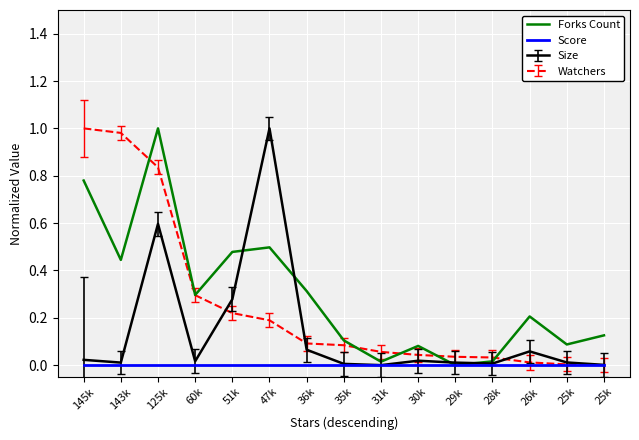

How many categories are shown in the chart?

15